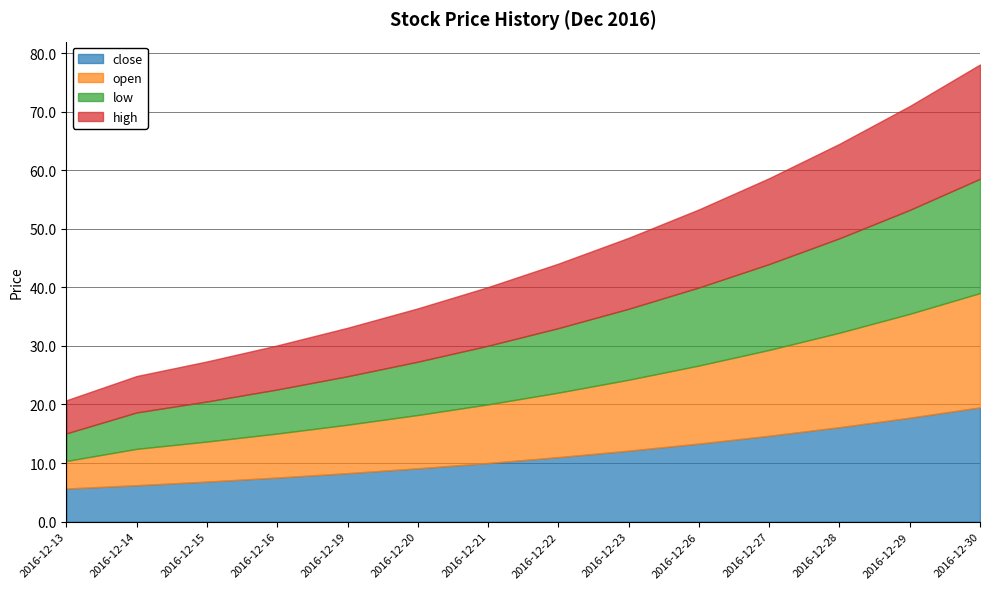

True or false: close has more than 2 points higher than both neighbors.

False